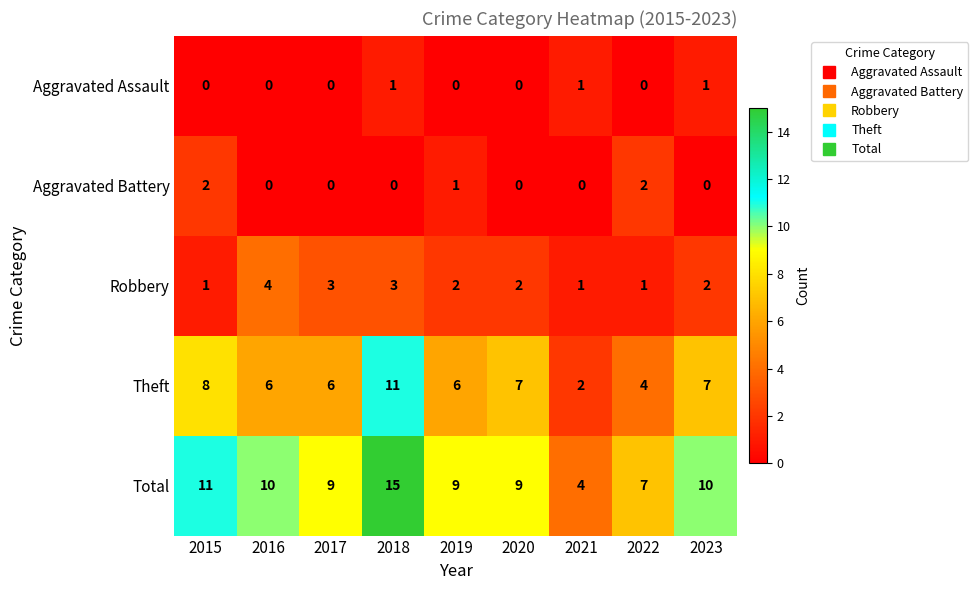

Rank the series by their maximum value, from lowest to highest.

Aggravated Assault, Aggravated Battery, Robbery, Theft, Total